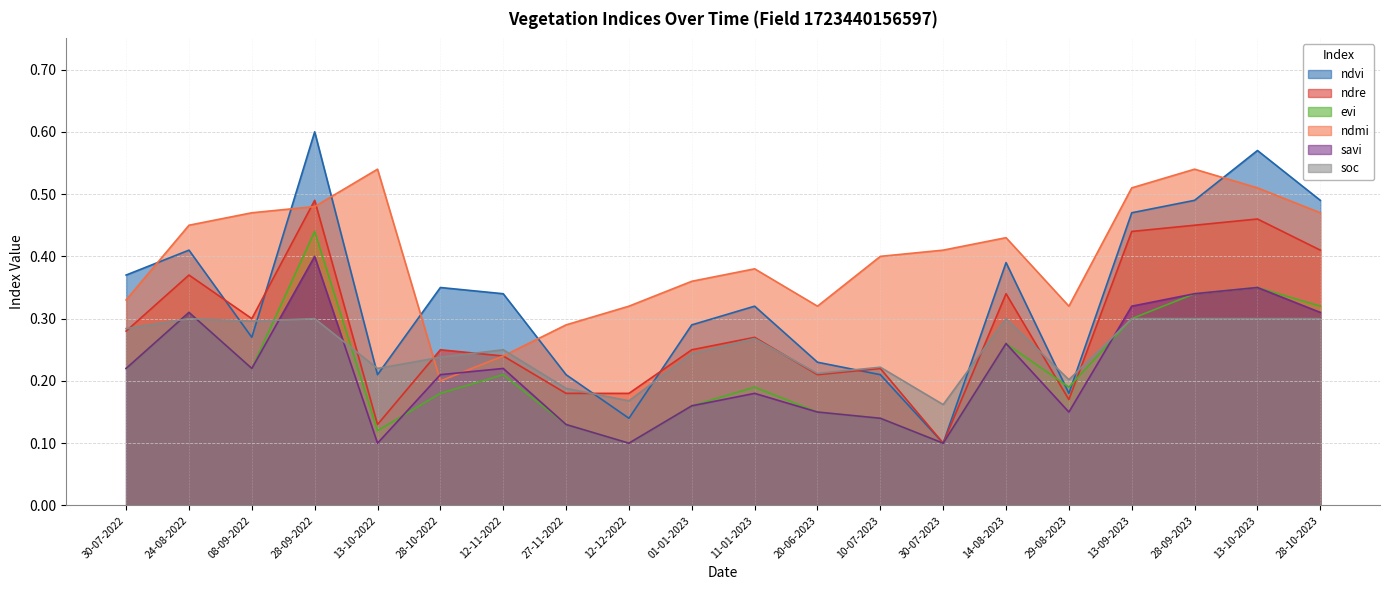

Which category has the highest value across all series?

28-09-2022